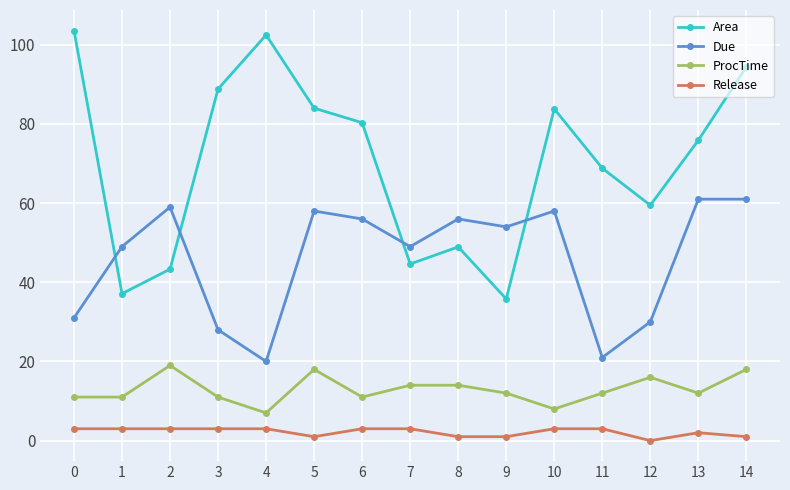

What is the total value across all series at 0?

148.6